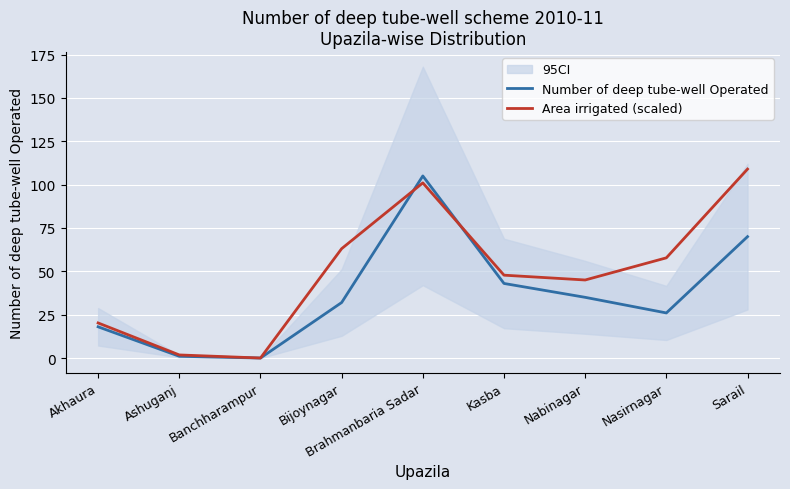

What is the difference between the maximum and minimum values in the Area irrigated (scaled) series?

109.0